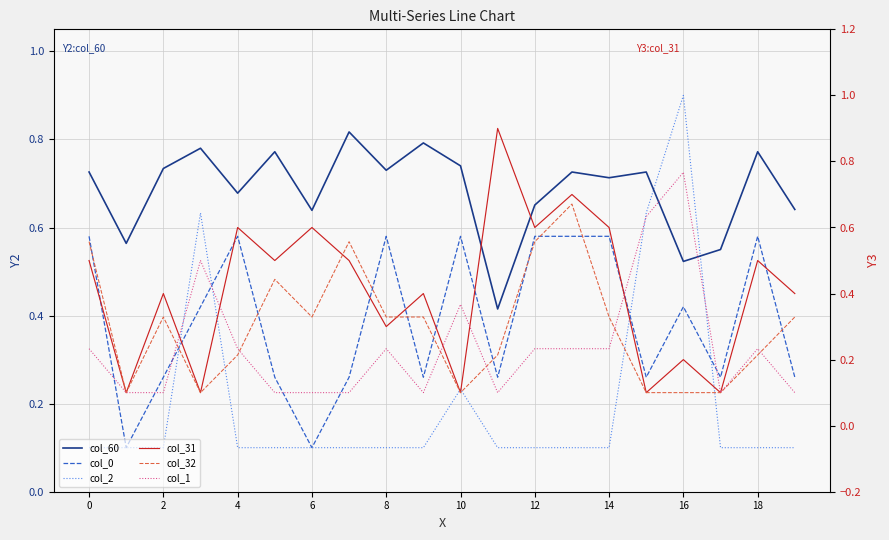

What are all the series names shown in the legend?

col_60, col_0, col_2, col_31, col_32, col_1